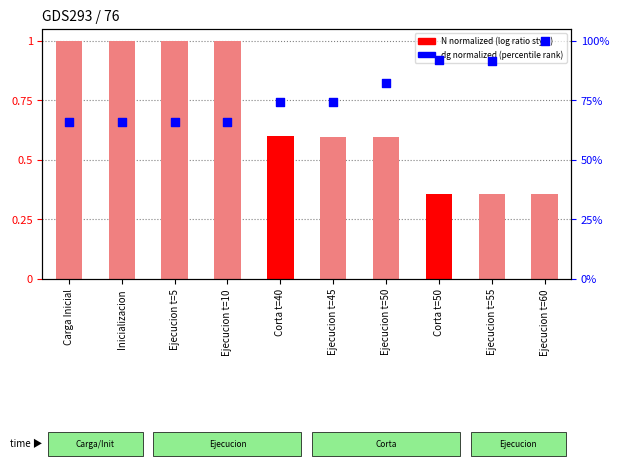

What is the total value across all series at Carga Inicial?

1.7